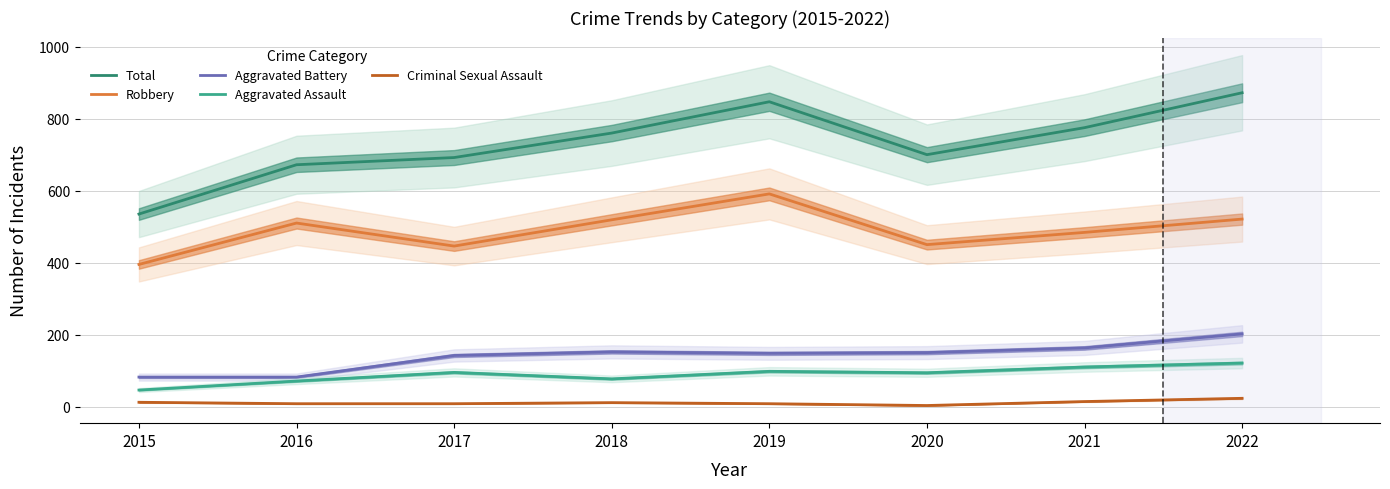

Does the chart display data point markers on the line(s)?

No